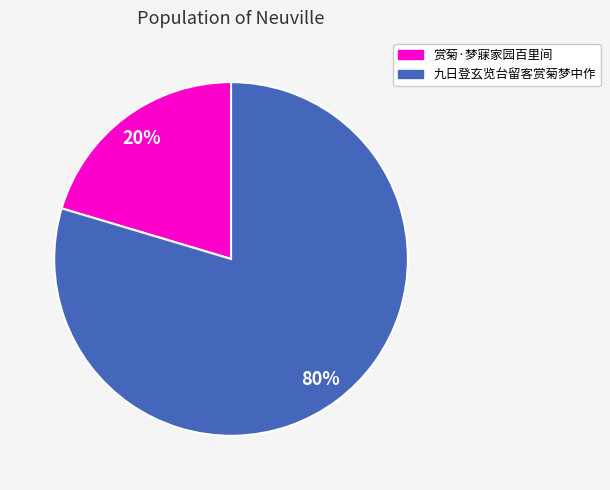

The 赏菊·梦寐家园百里间 slice represents 20% of the pie. True or false?

True